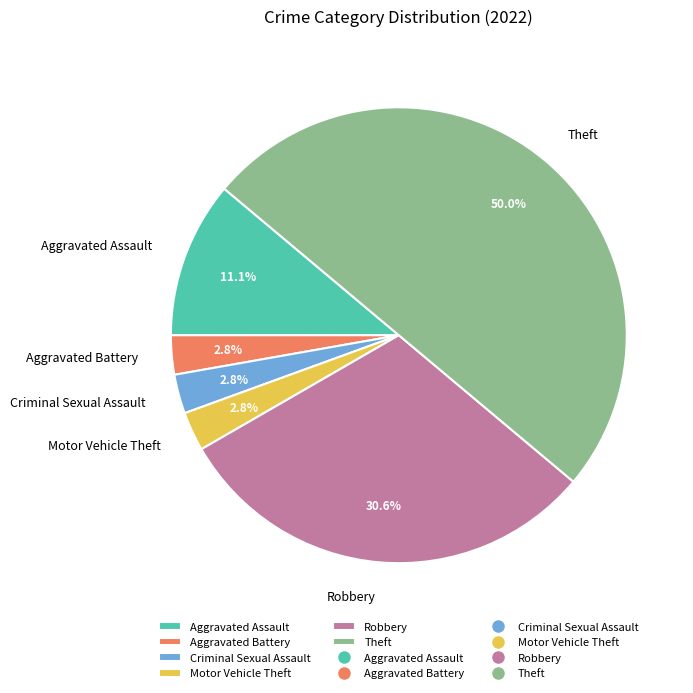

Which slice is the largest?

Theft